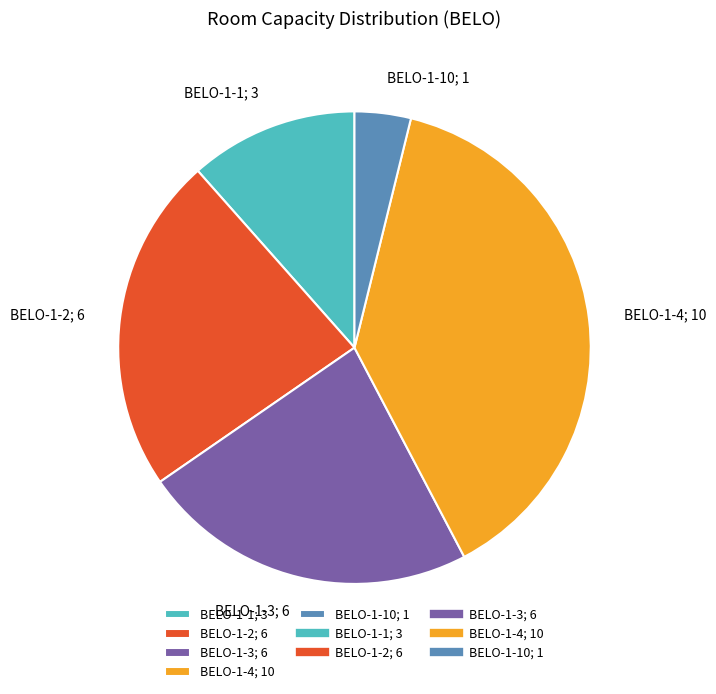

How many segments does this pie chart have?

5